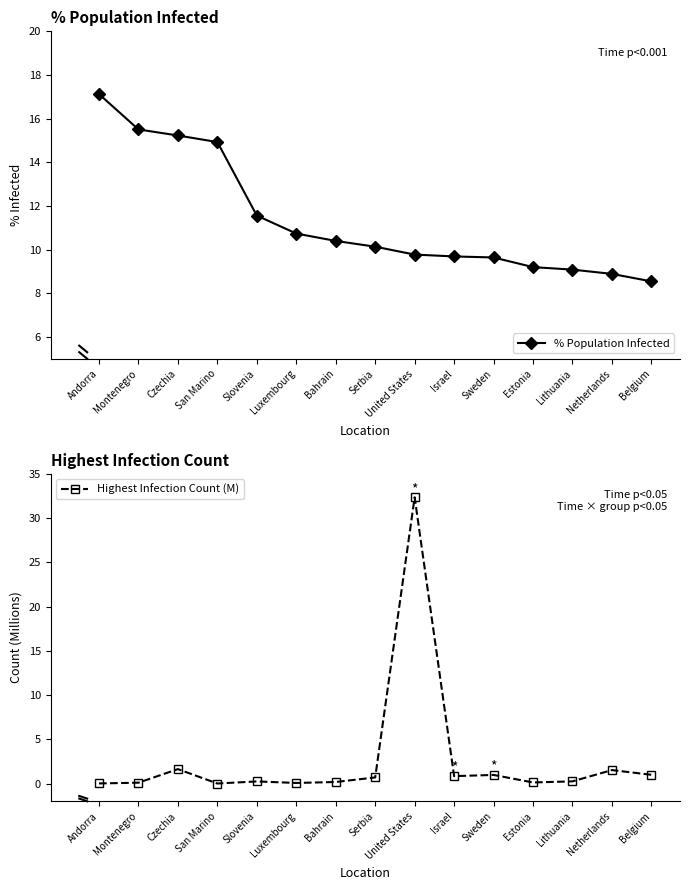

What position from the left is Belgium?

15